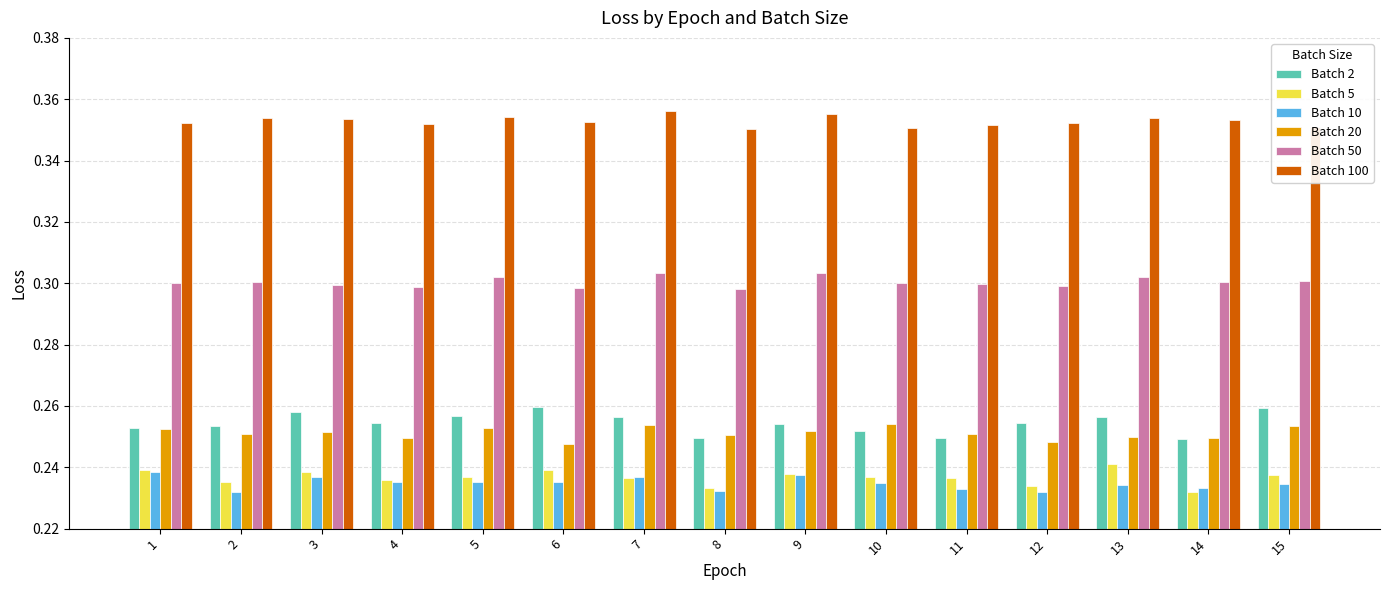

How many Batch 5 values are between 0 and 1?

15